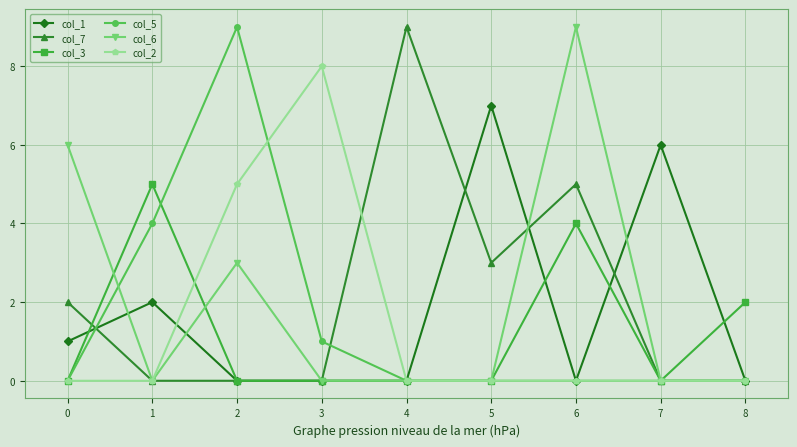

How many lines are shown in the chart?

6